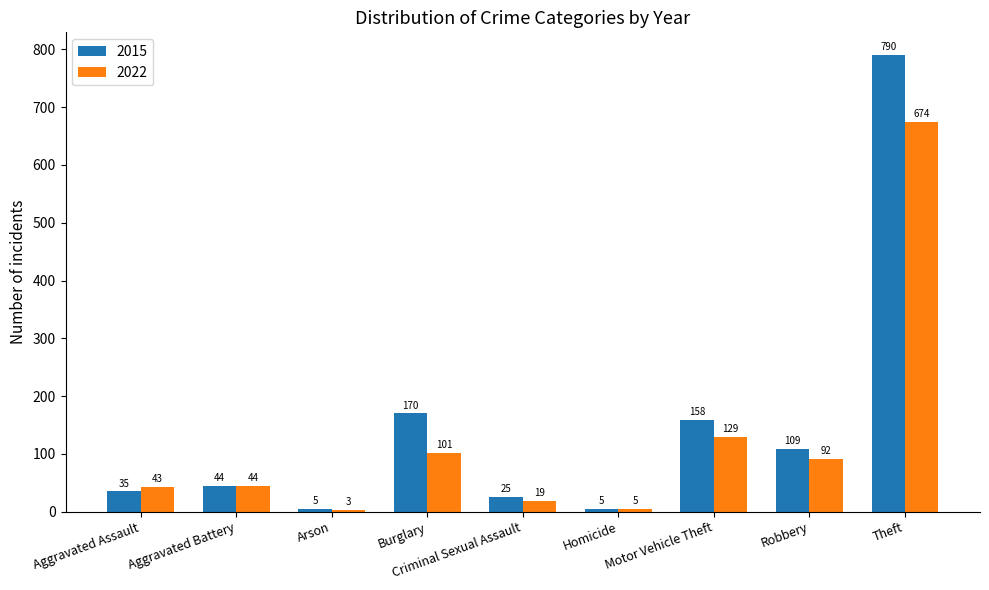

At how many categories does at least one series exceed 661?

1